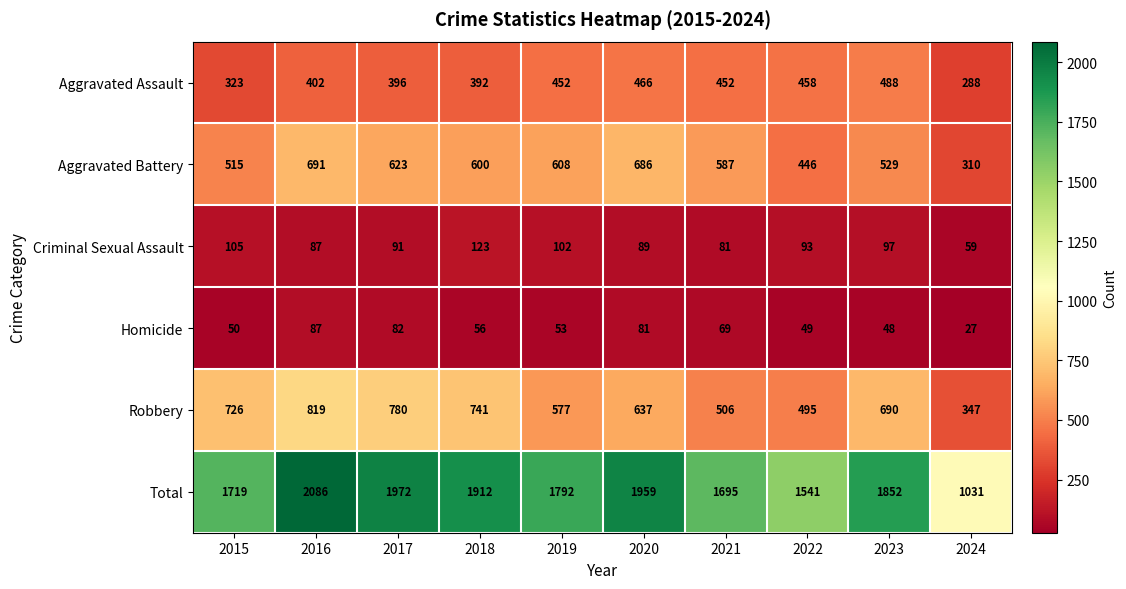

What value does the Homicide series have at 2019, to the nearest 10?

50